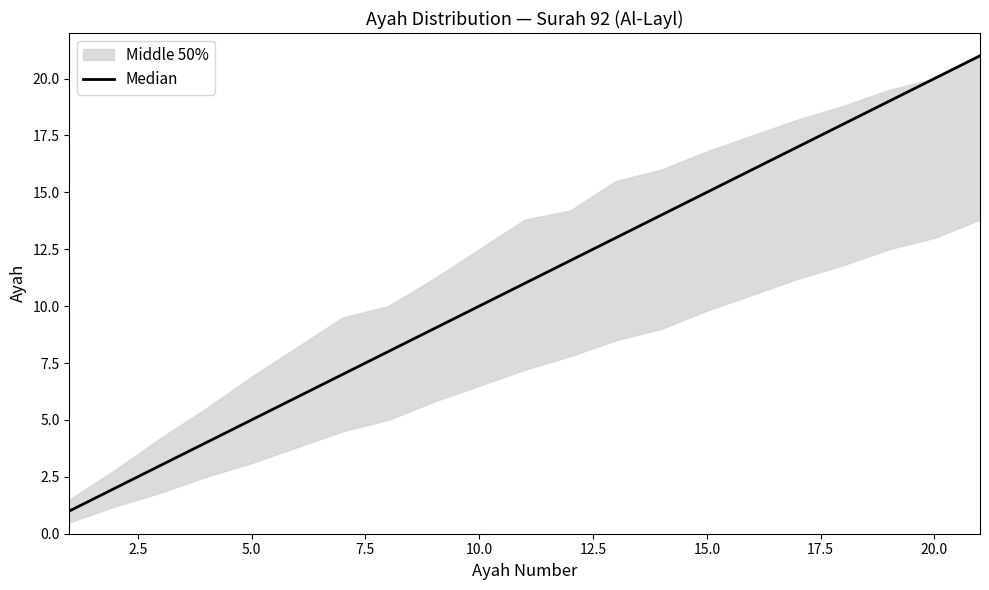

True or false: the data has more than 2 interior local peaks.

False